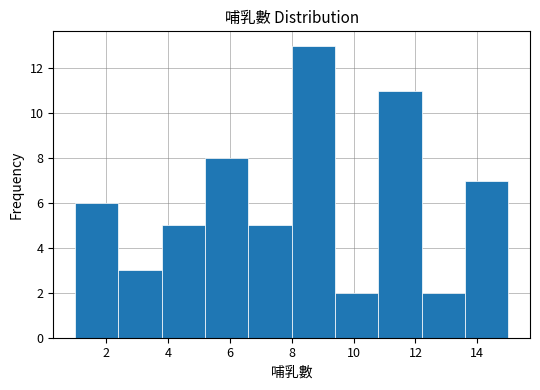

Reading left to right, list every bar in this chart as the range it spans on the x-axis followed by its height. The values are not printed on the chart, so give them approximately, as read against the axis.

1.0 to 2.4: 6
2.4 to 3.8: 3
3.8 to 5.2: 5
5.2 to 6.6: 8
6.6 to 8.0: 5
8.0 to 9.4: 13
9.4 to 10.8: 2
10.8 to 12.2: 11
12.2 to 13.6: 2
13.6 to 15.0: 7